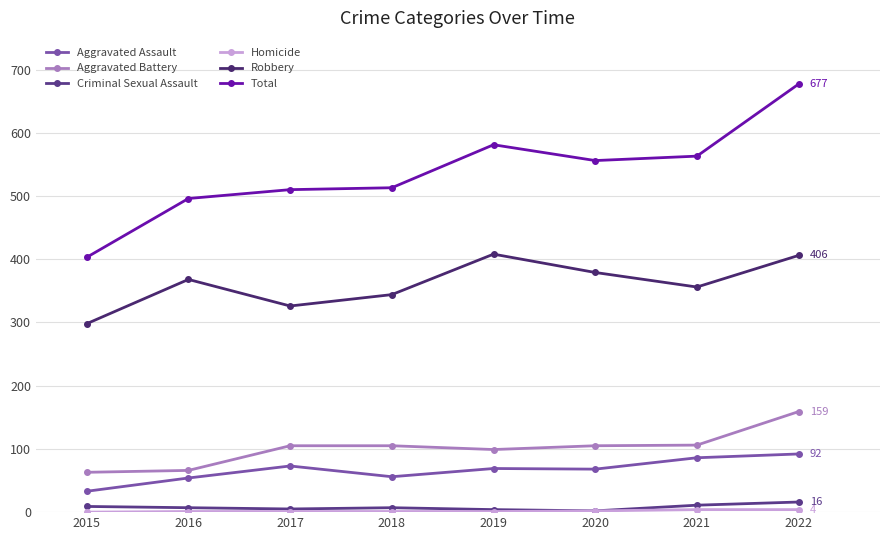

True or false: Homicide and Total intersect in this chart.

False